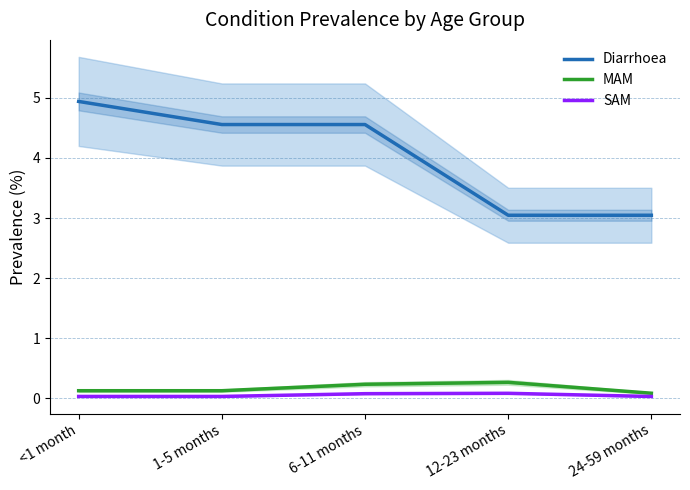

List the labels in order of Diarrhoea value, smallest first.

12-23 months, 24-59 months, 1-5 months, 6-11 months, <1 month